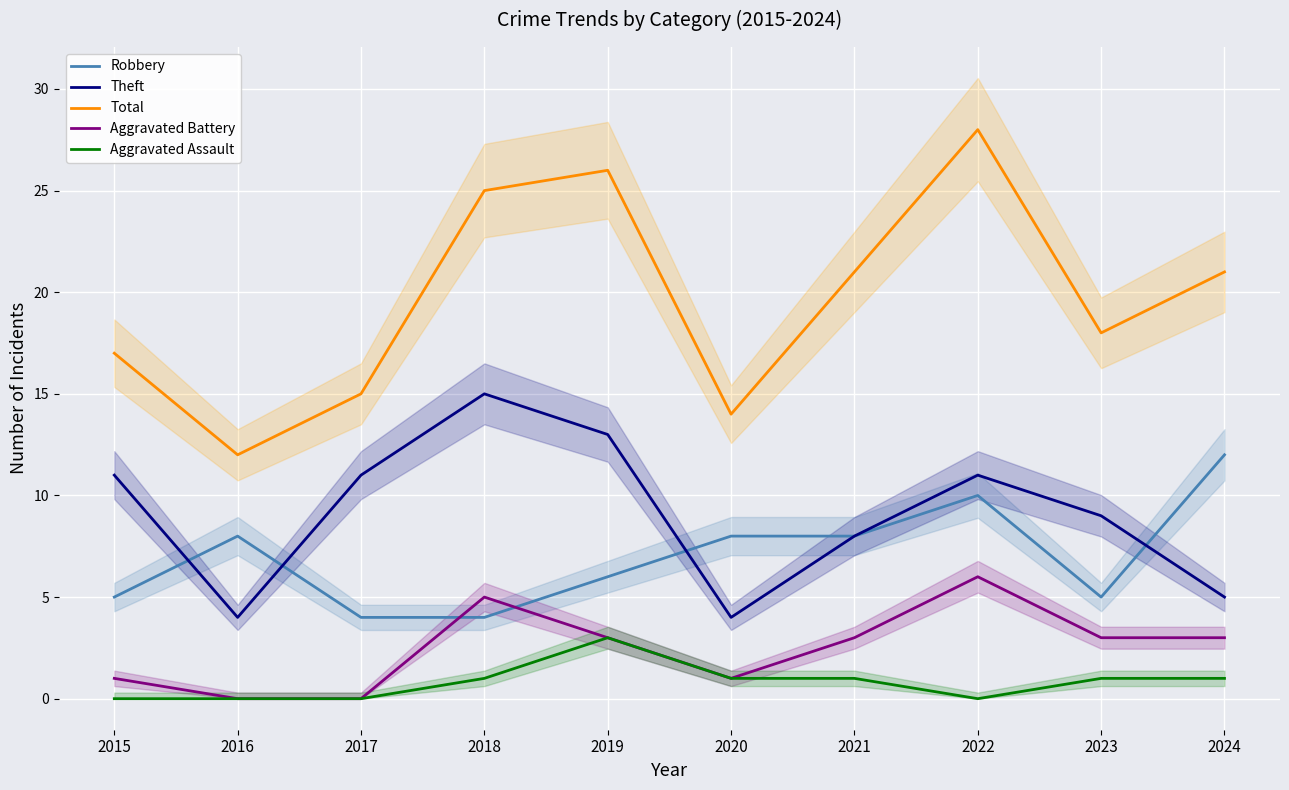

At how many categories does at least one series exceed 27?

1